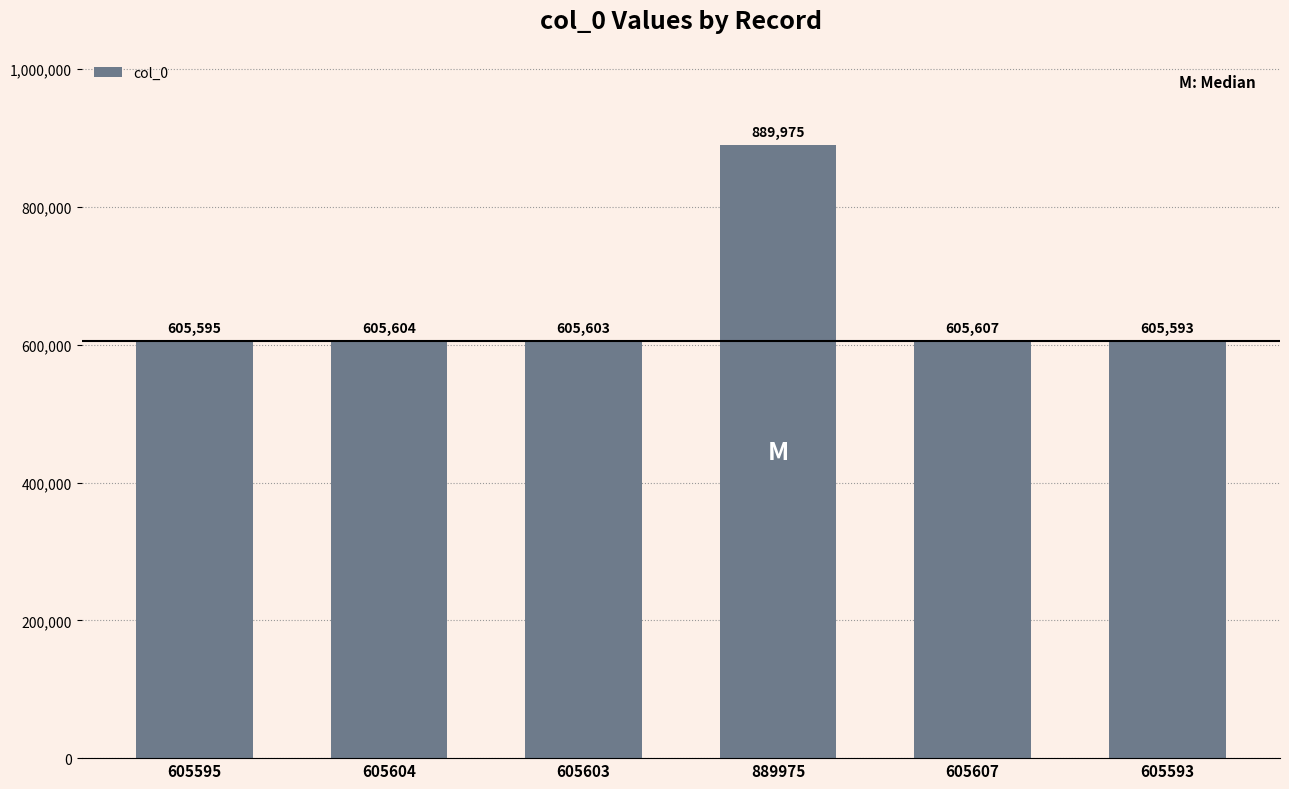

Between 605593 and 605603, which is larger?

605603